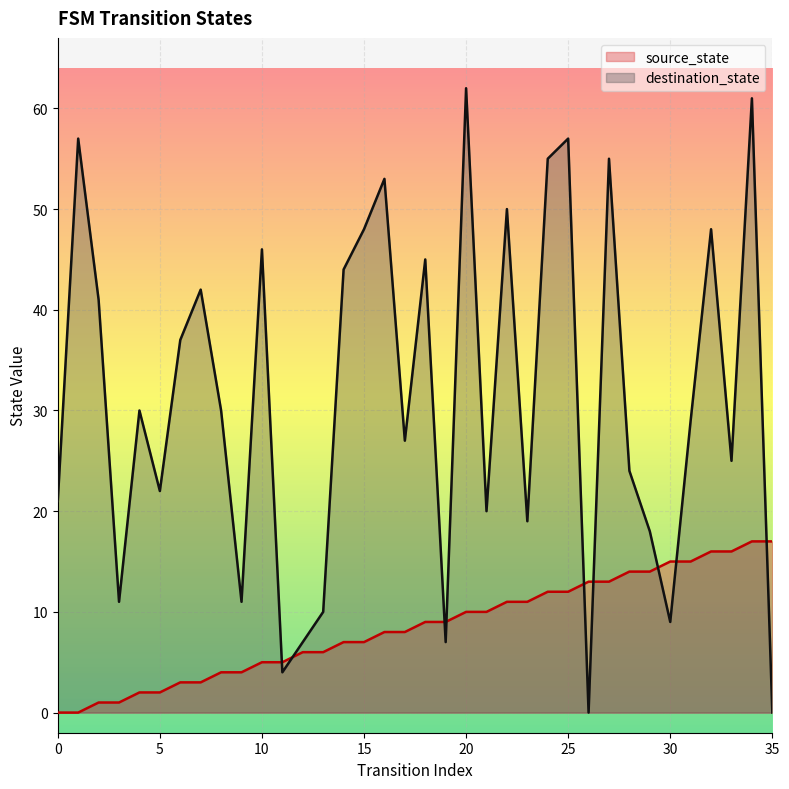

How many values in the destination_state series are below 30?

18